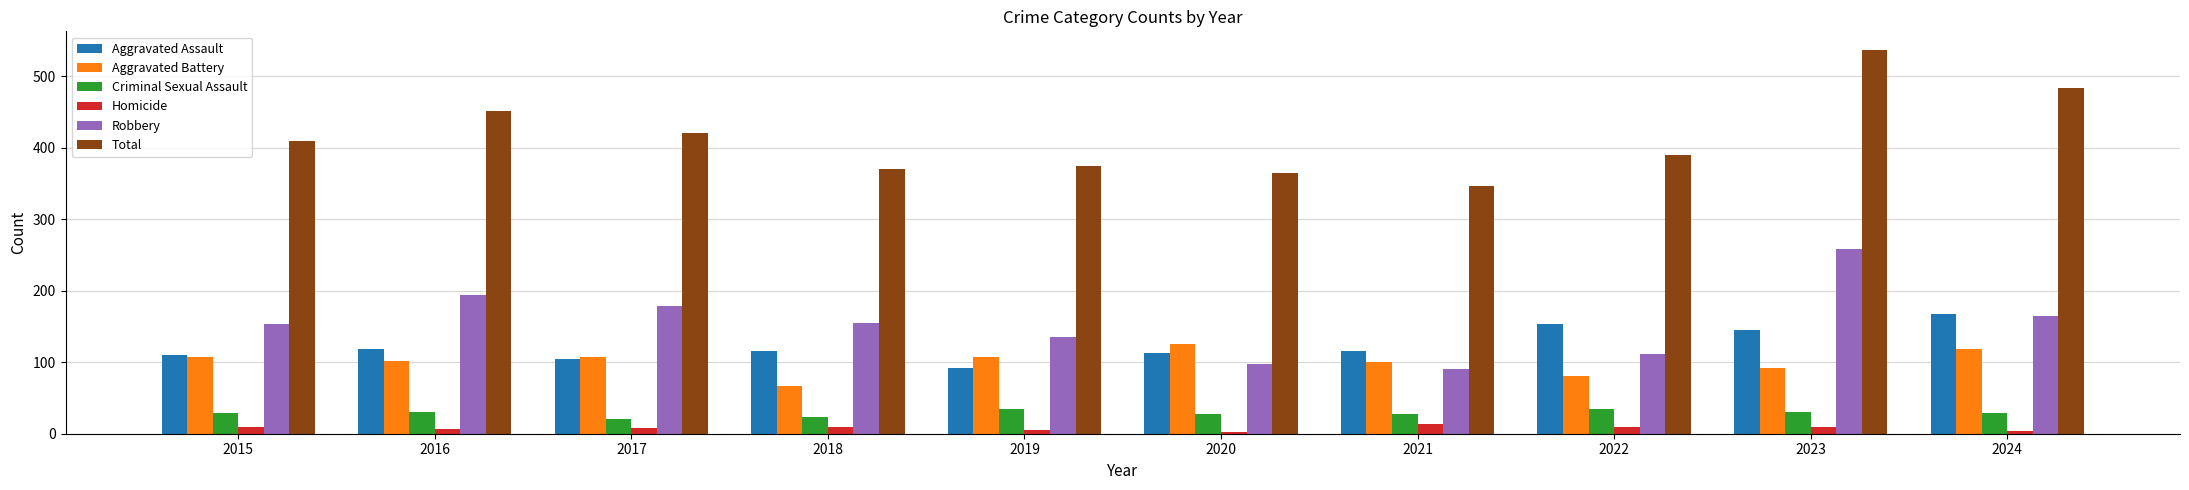

Which series has the largest total across all categories?

Total